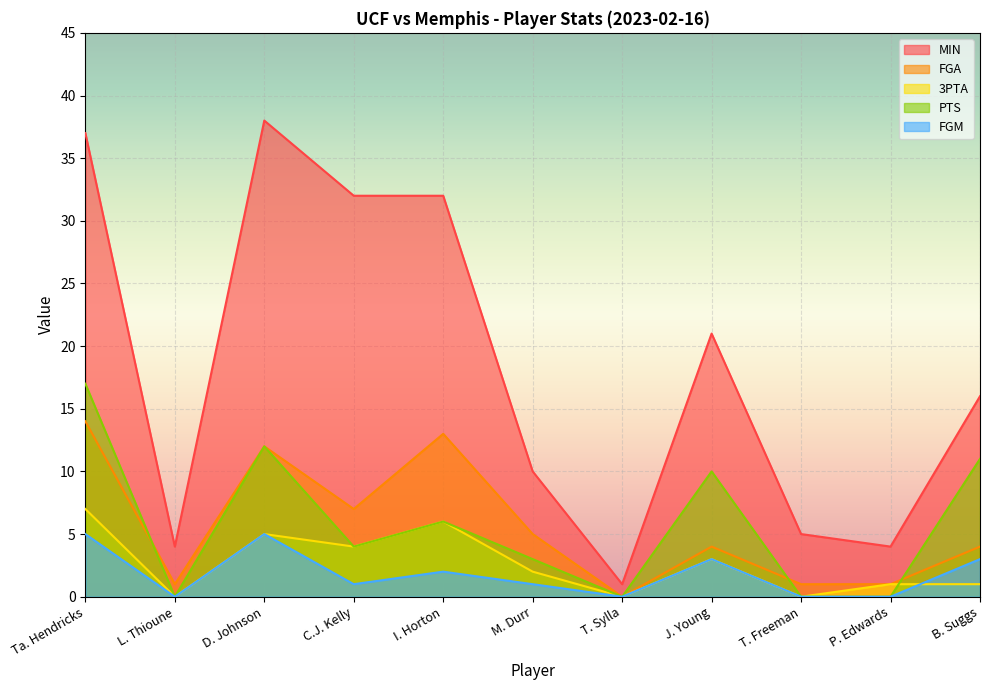

What is the approximate value of FGA at D. Johnson?

12